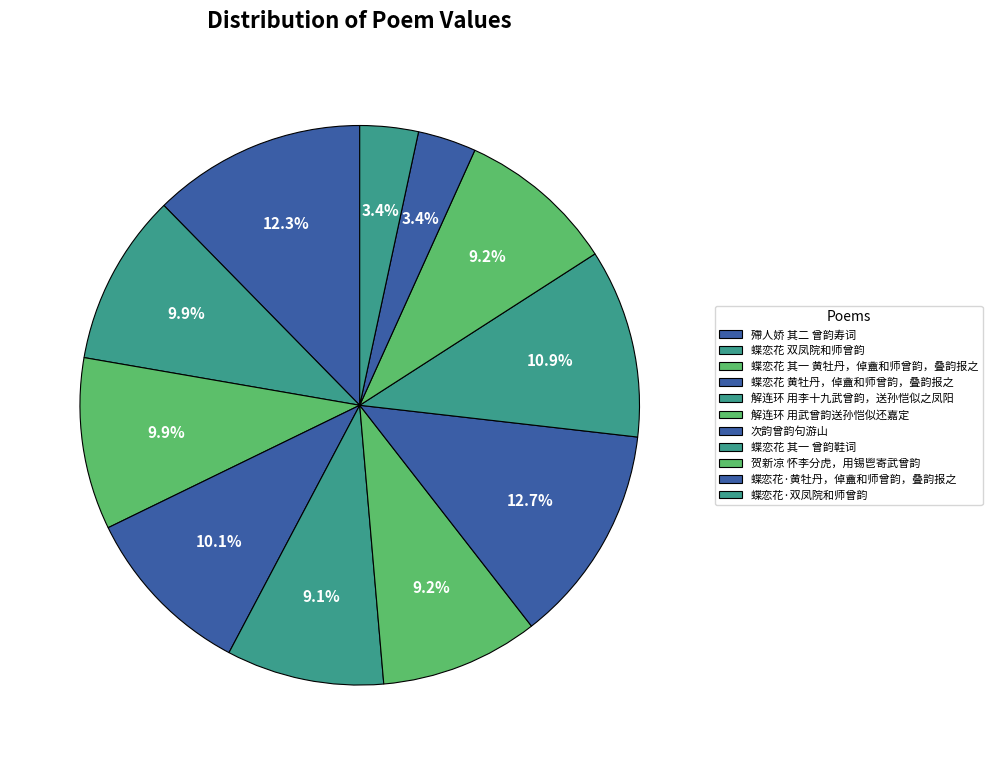

Count the number of slices in the pie.

11